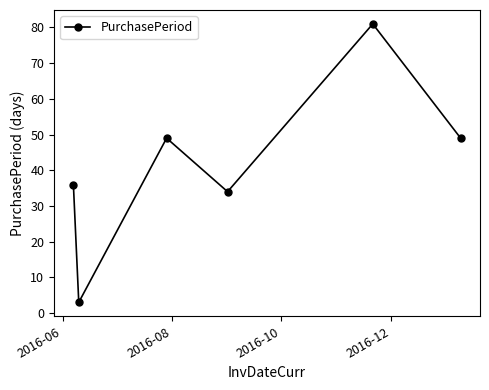

What is the smallest value displayed?

3